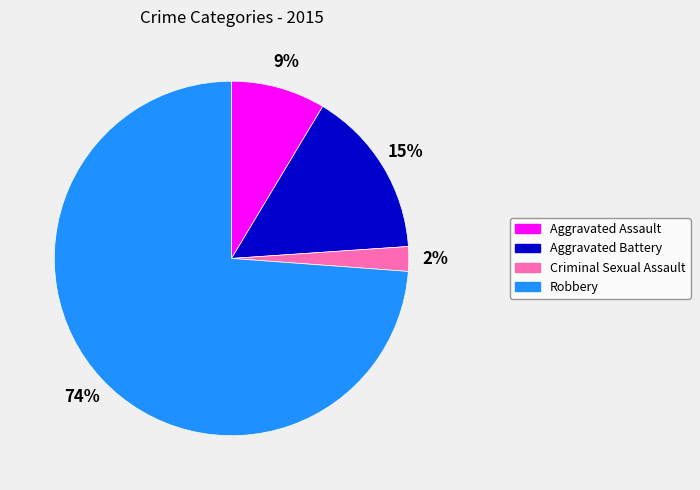

Which category has the smallest portion of the pie?

Criminal Sexual Assault